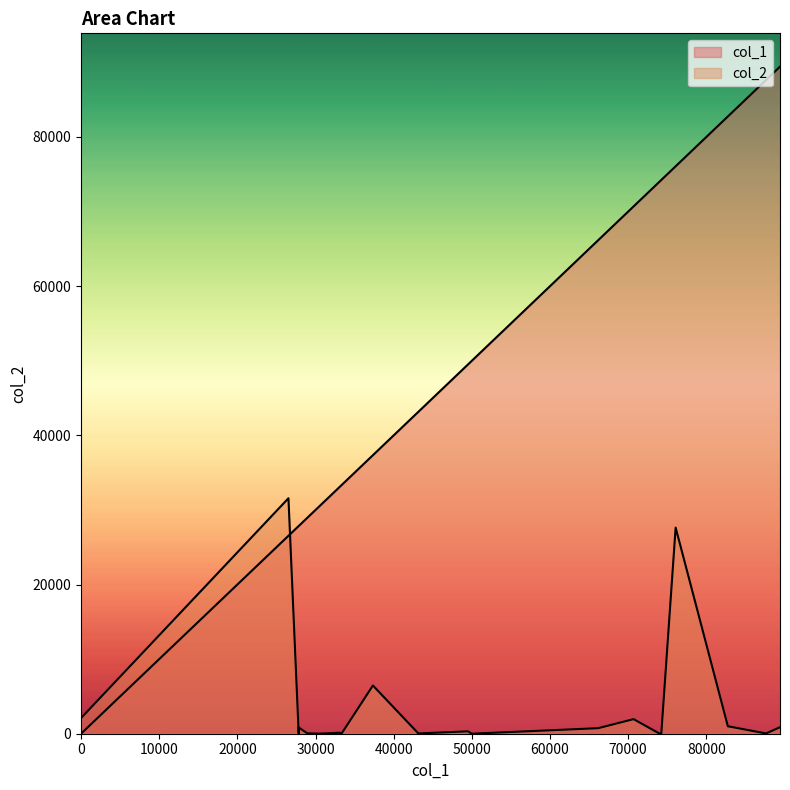

Reading right to left, what are all the values shown in this chart?

col_1: 89424	87632	82753	76072	74239	74019	70689	66166	49976	49499	43156	37344	33354	33029	30769	30768	28950	27853	27848	26536	0
col_2: 869	38	1002	27634	14	13	1956	743	1	319	36	6465	52	128	19	8	54	832	26	31570	2094